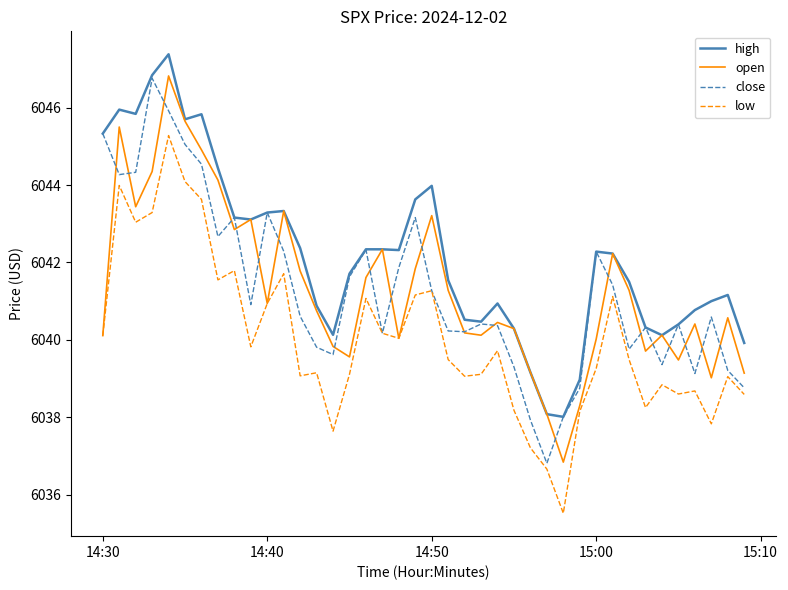

What is the minimum value for open?

6036.8